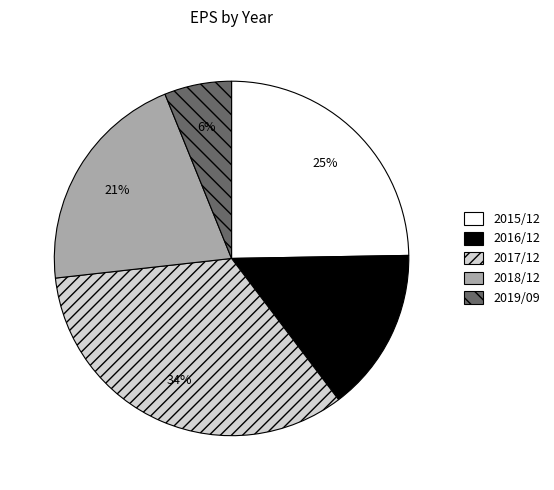

Is it true that 2016/12 is 5% of the pie?

False